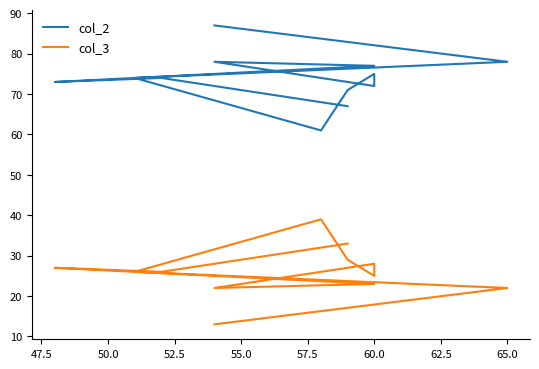

How many interior local valleys does the col_2 series have?

3